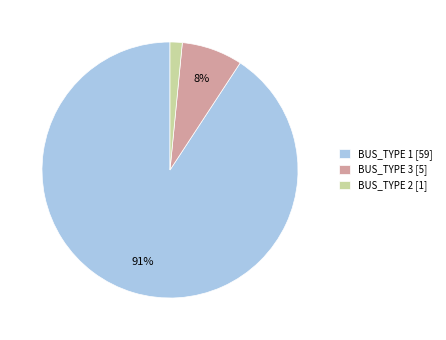

Count the number of slices in the pie.

3